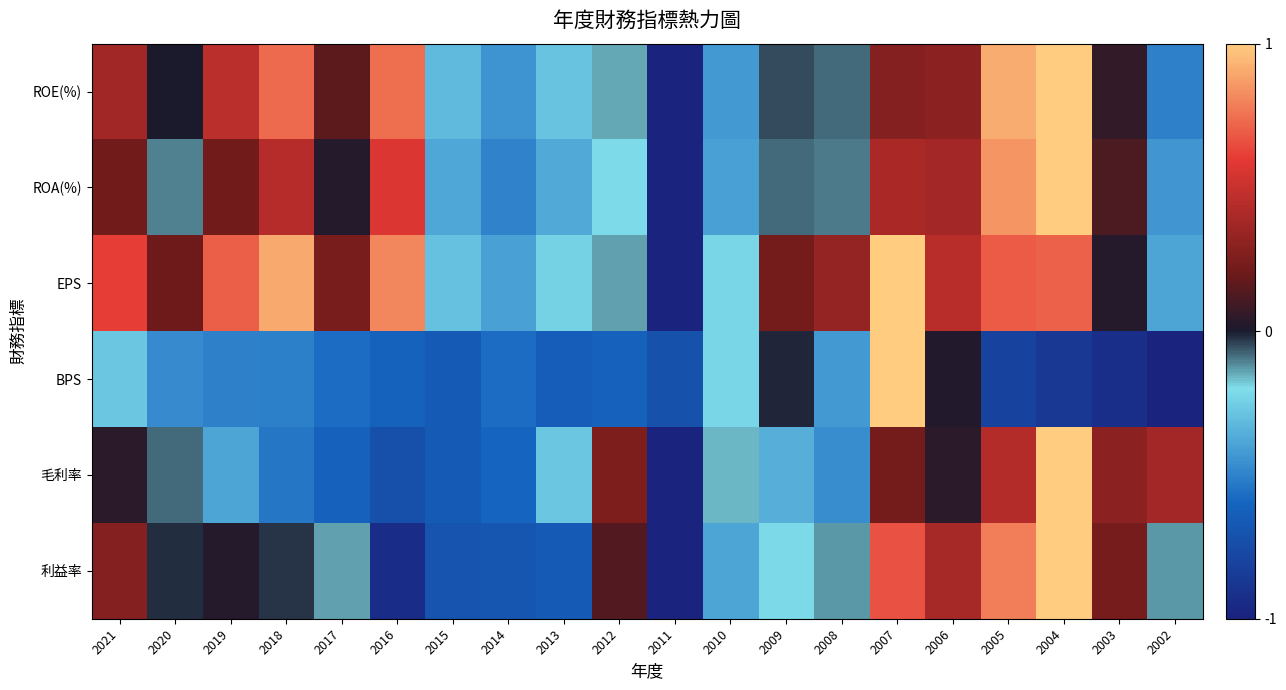

At how many categories does at least one series exceed 0?

15